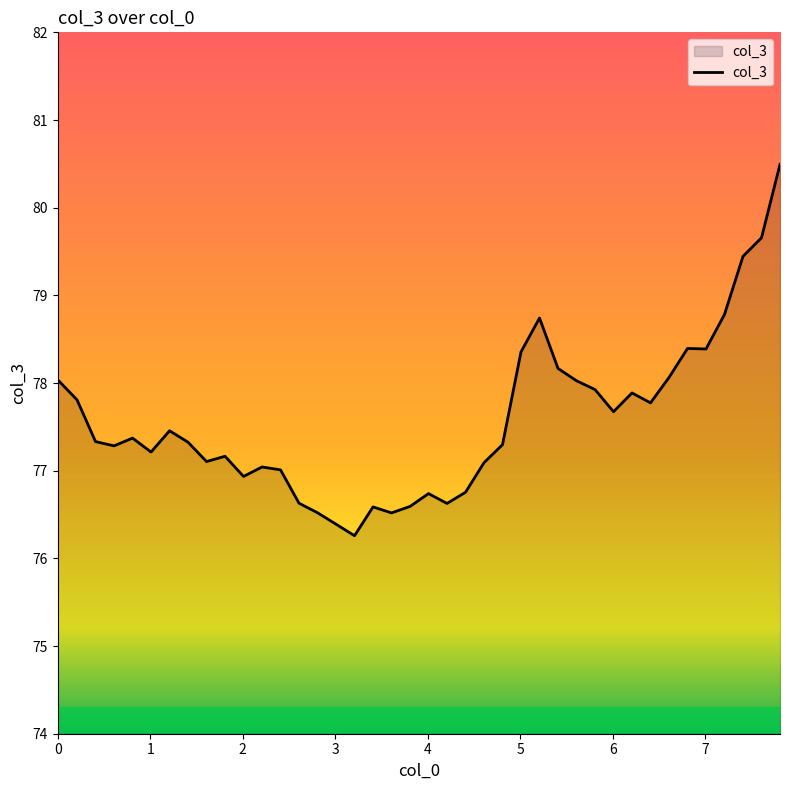

What is the maximum value shown in the chart?

80.5